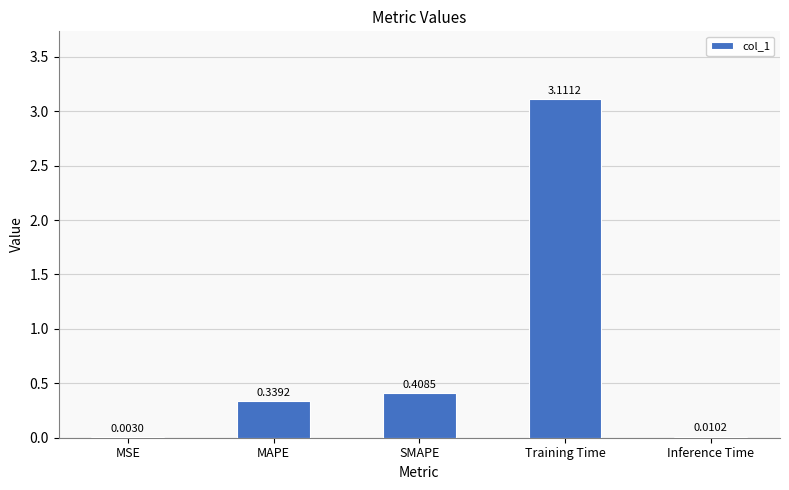

What is the difference between the values at MAPE and SMAPE?

0.1